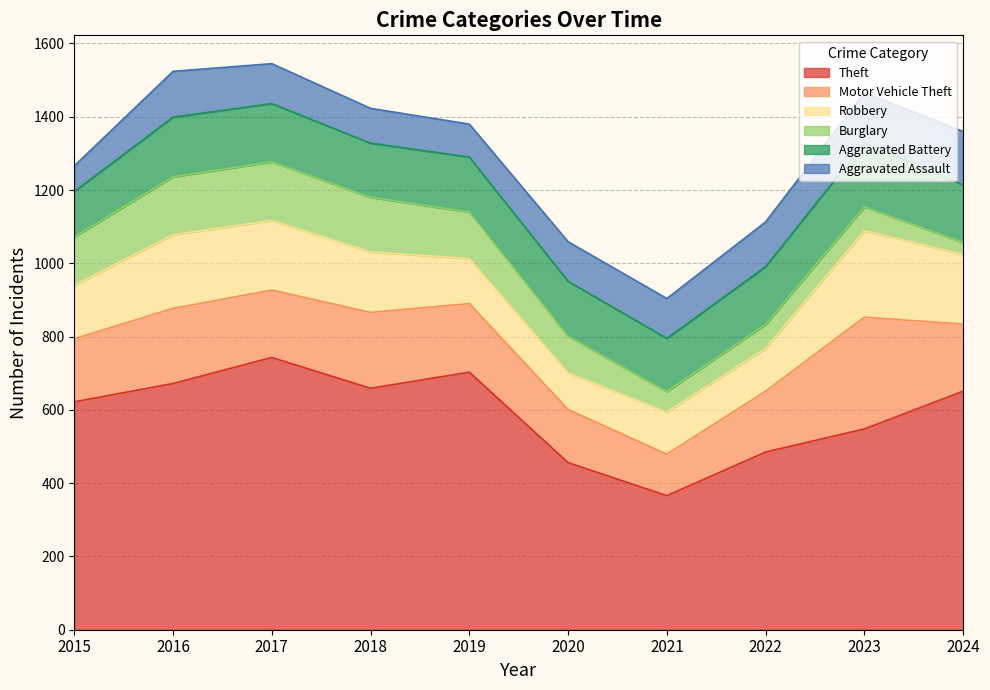

What is the difference between the maximum and minimum values in the Theft series?

377